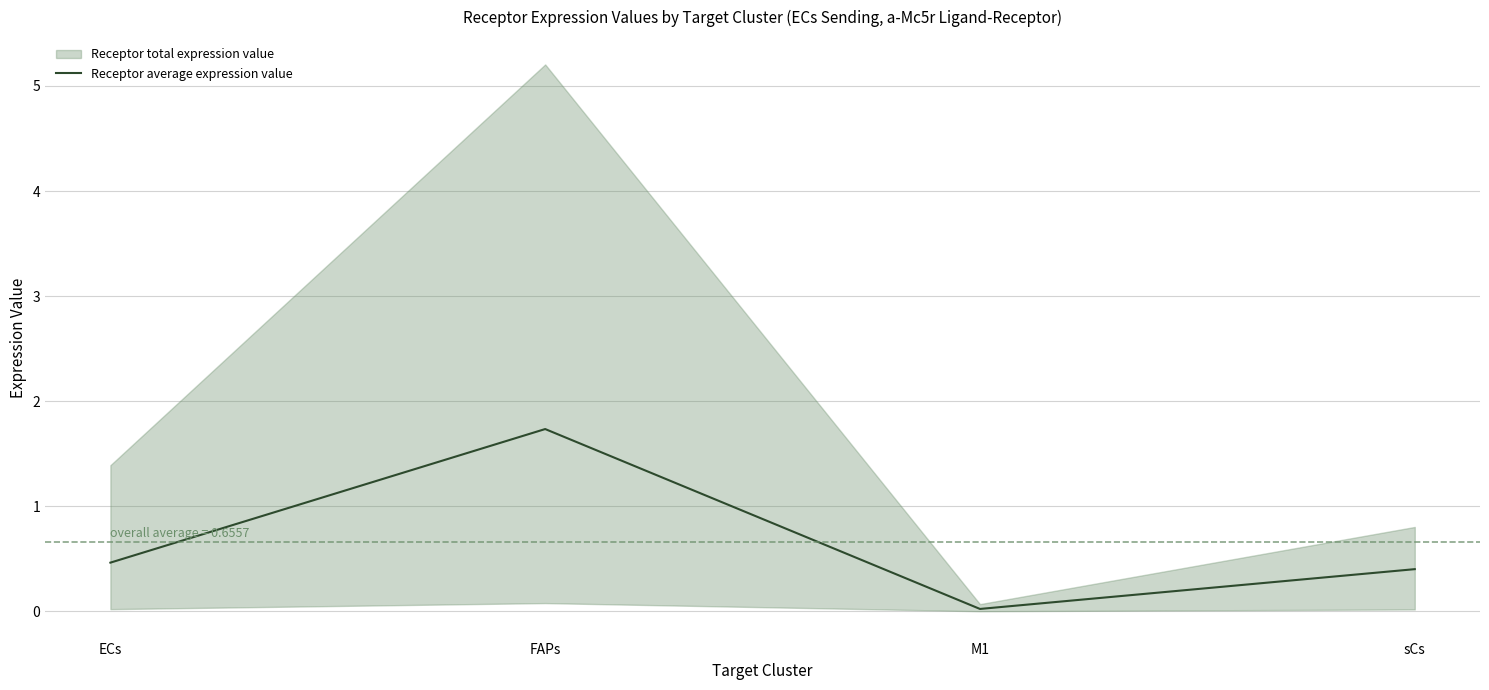

Reading left to right, extract all data points from this chart.

0.5	1.7	0.0	0.4